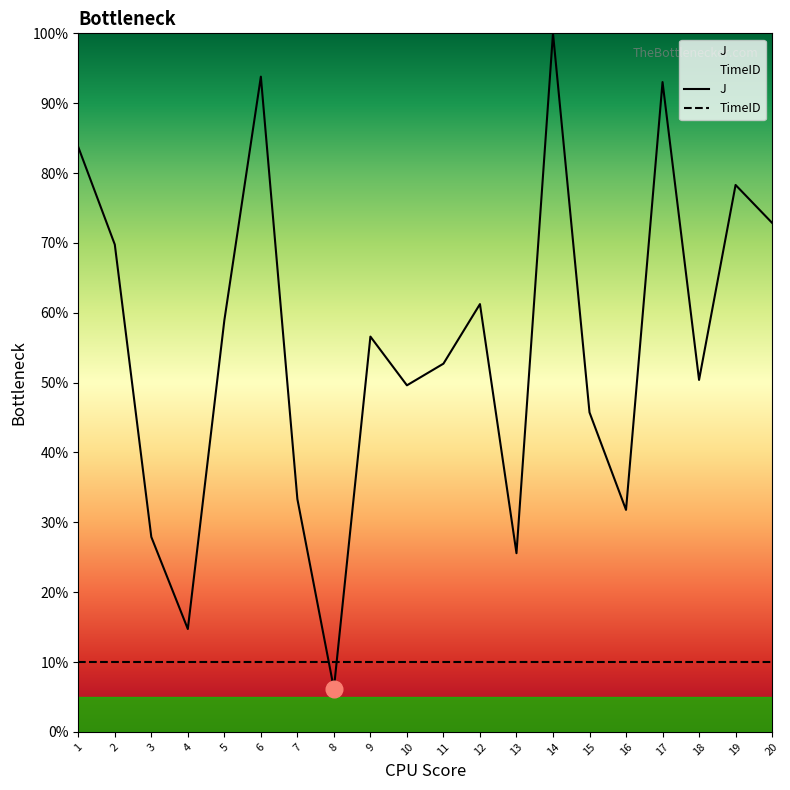

What is the maximum value shown in the chart?

100.0